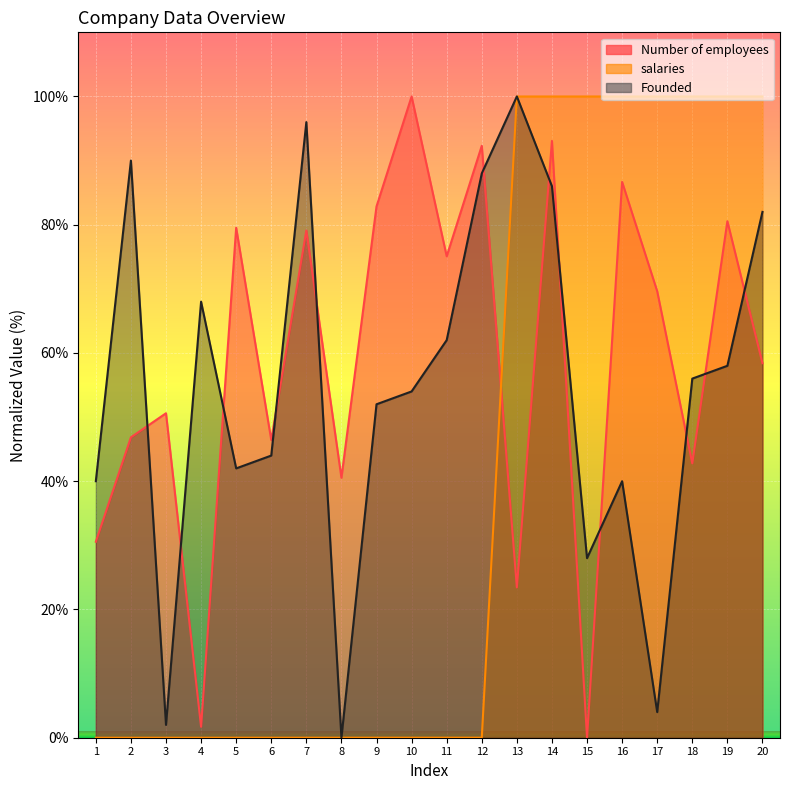

At which category does the chart reach its peak across all series?

10